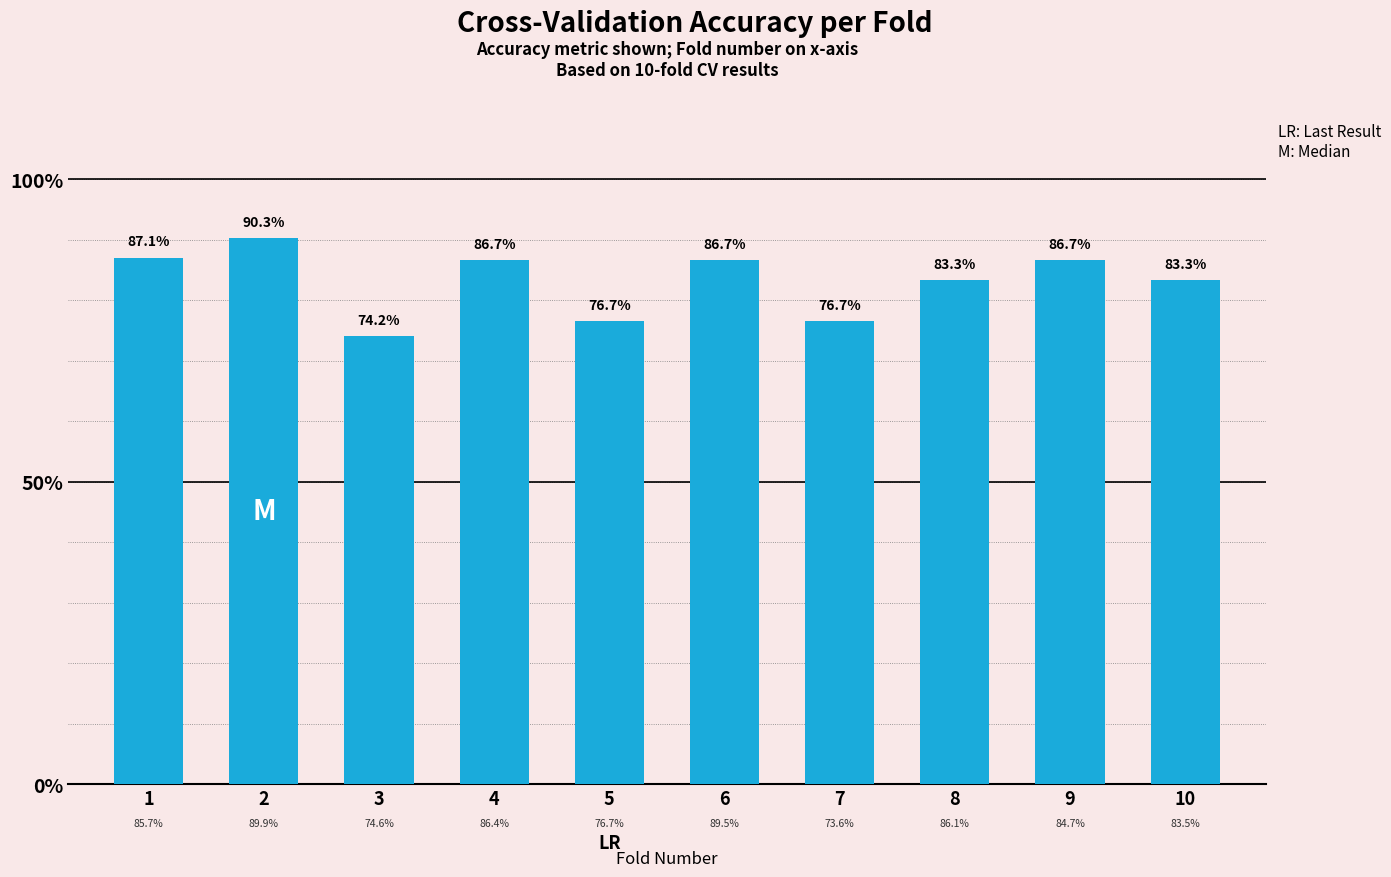

Are the bars horizontal?

No